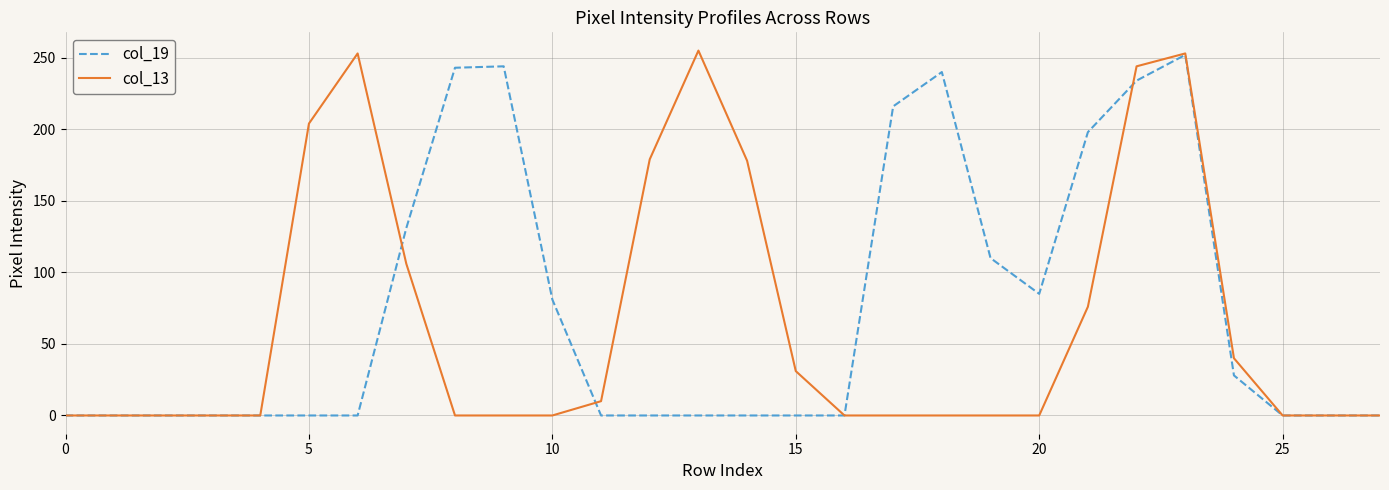

What is the greatest value displayed?

255